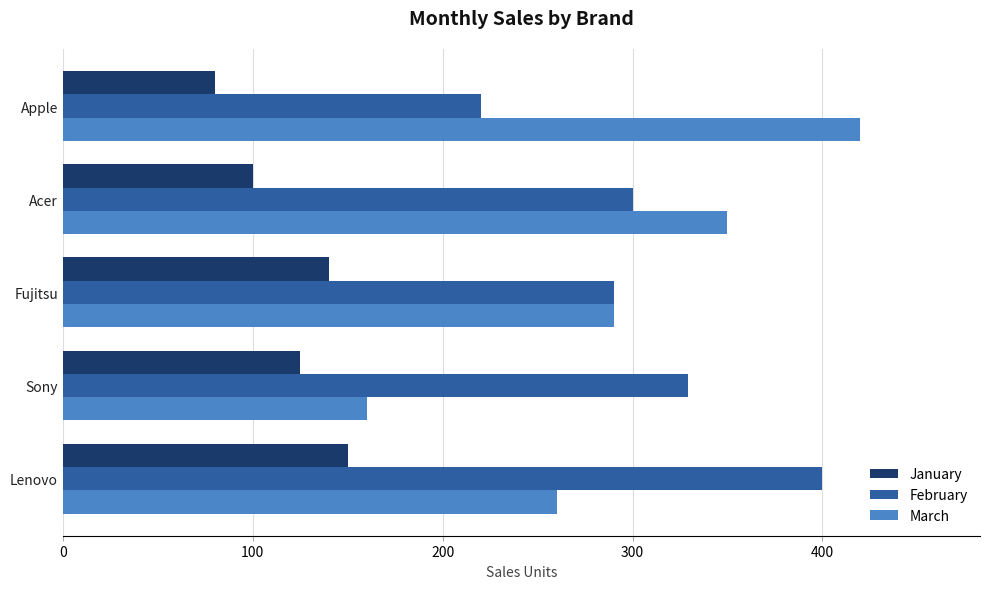

What is the sum of the February values at Lenovo and Sony?

729